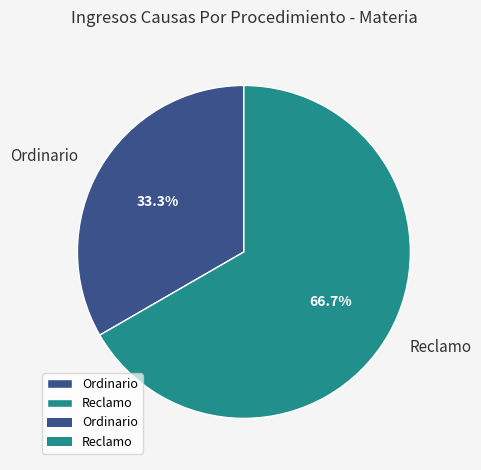

Count the number of slices in the pie.

2